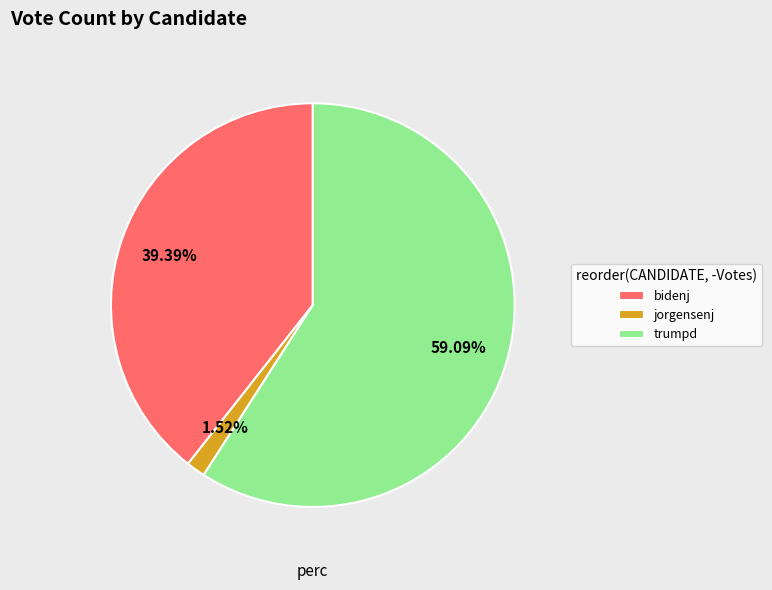

Which category has the smallest portion of the pie?

jorgensenj